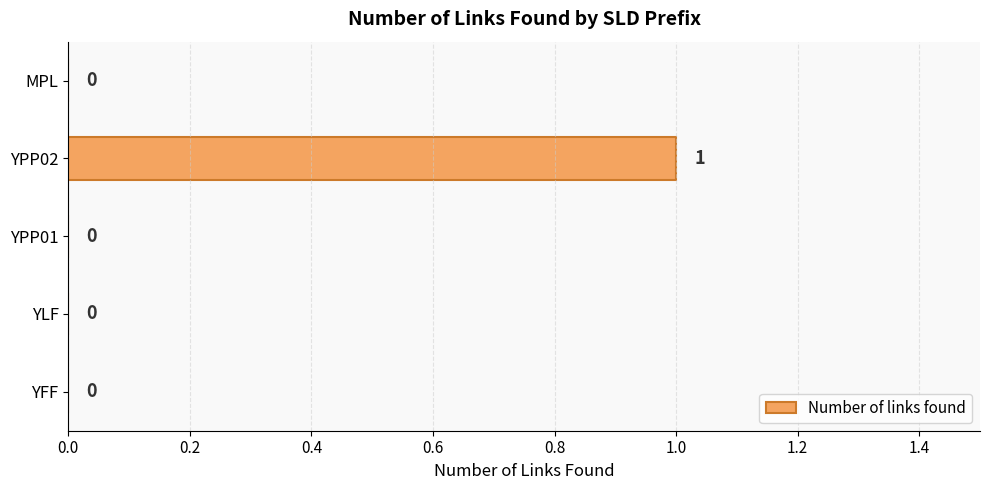

Is it true that the value at YPP01 is 0?

True